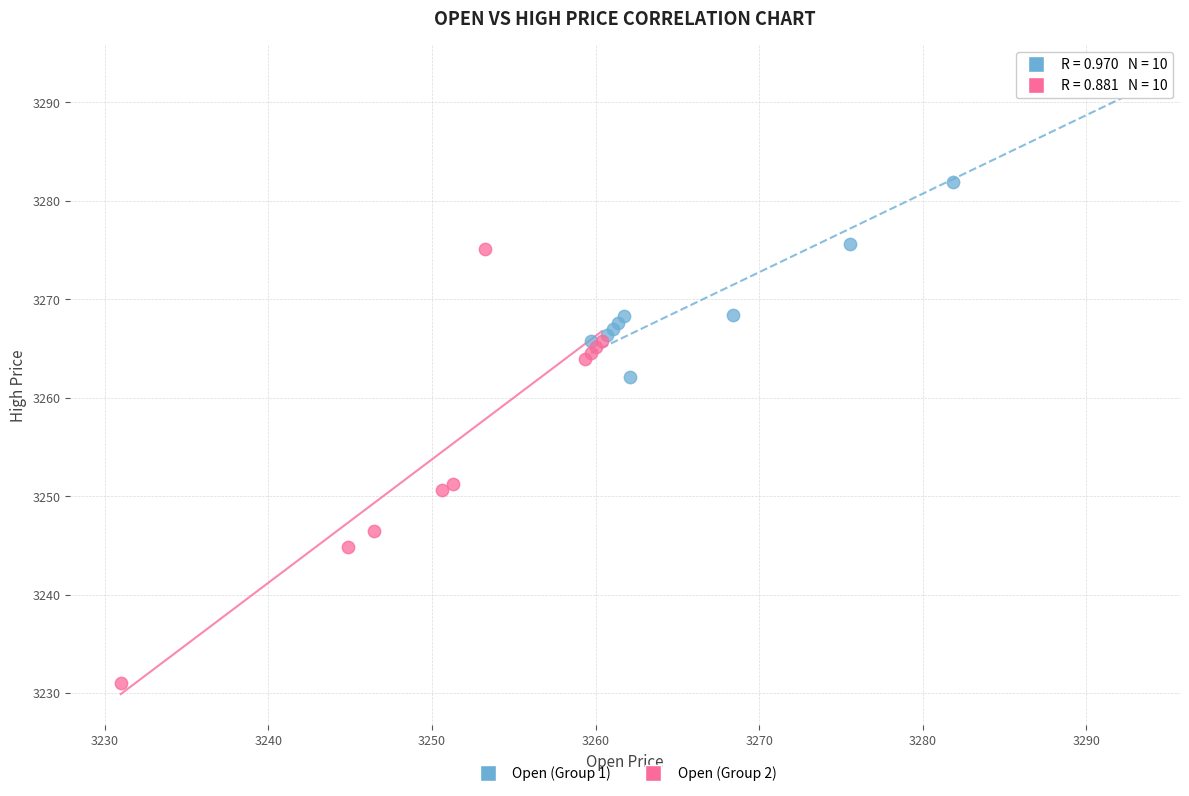

Which series contains the lowest Y value?

Open (Group 2)